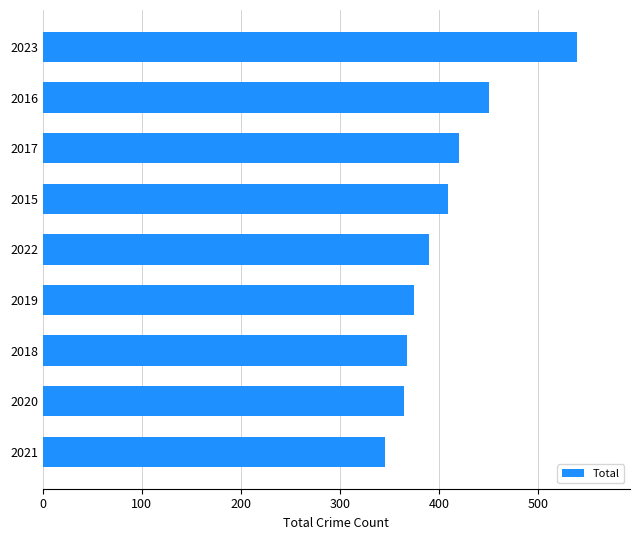

Reading bottom to top, what are all the values shown in this chart?

2021=345	2020=365	2018=368	2019=375	2022=390	2015=409	2017=420	2016=451	2023=539